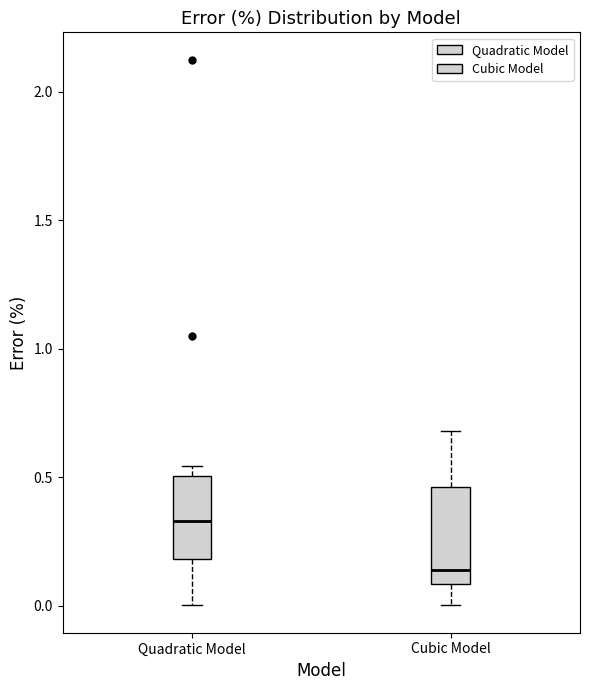

Reading left to right, transcribe this box plot: for each box, give where its median line is, the range the box spans, and where its two whiskers end, as read against the y-axis. The values are not printed on the chart, so give them approximately, as read against the axis.

Quadratic Model: median 0.35, box 0.20 to 0.50, whiskers 0.00 to 0.55
Cubic Model: median 0.15, box 0.10 to 0.45, whiskers 0.00 to 0.70